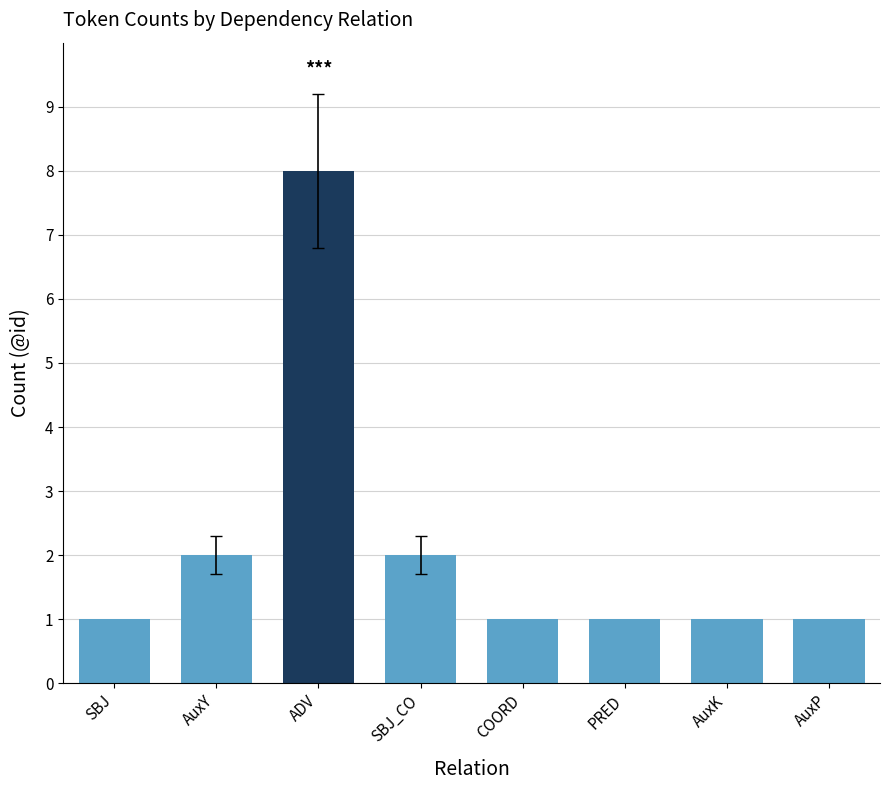

What is the difference between the maximum and minimum values?

7